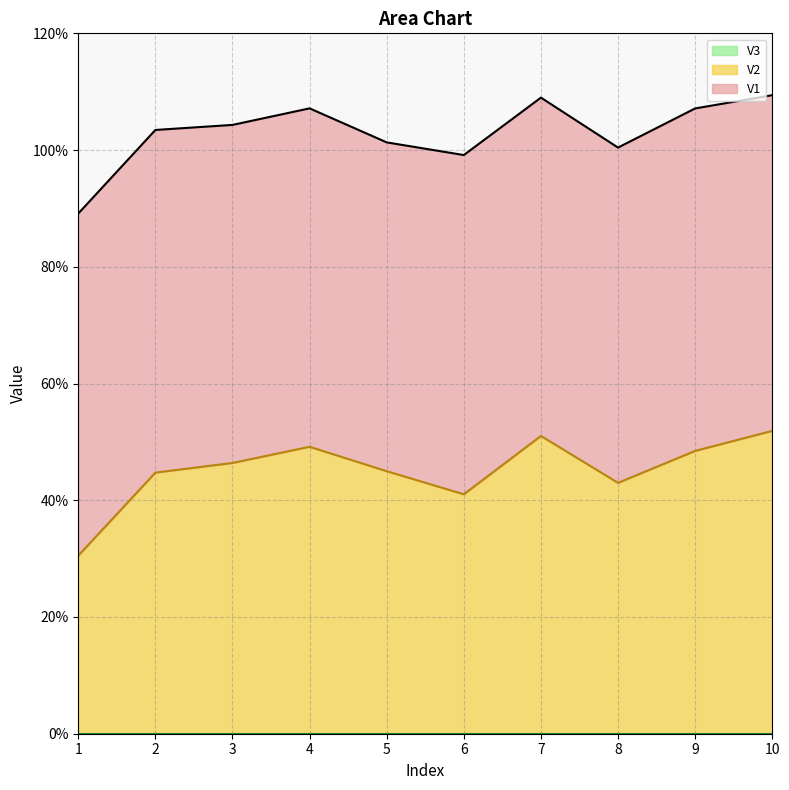

Which series has the largest total across all categories?

V1